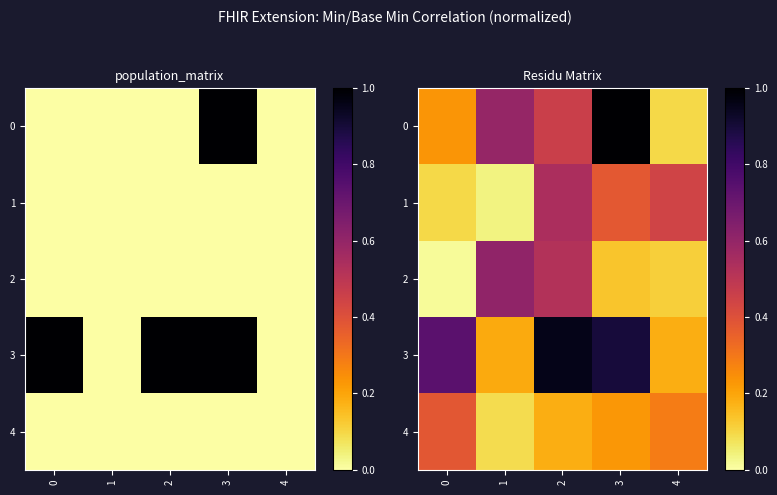

What is the maximum value shown in the chart?

1.0